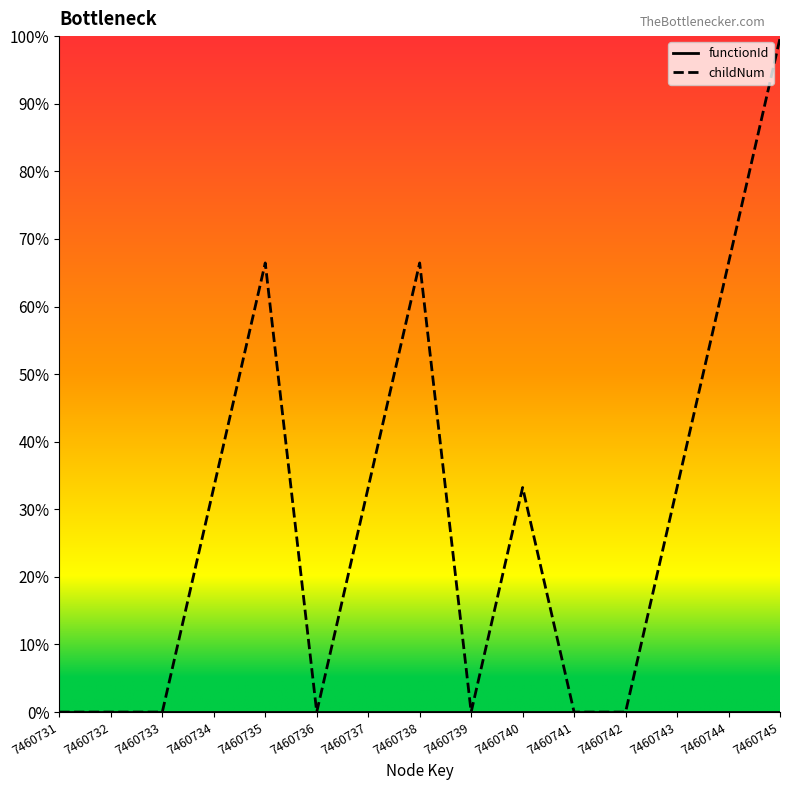

What is the average value of the childNum series?

0.3